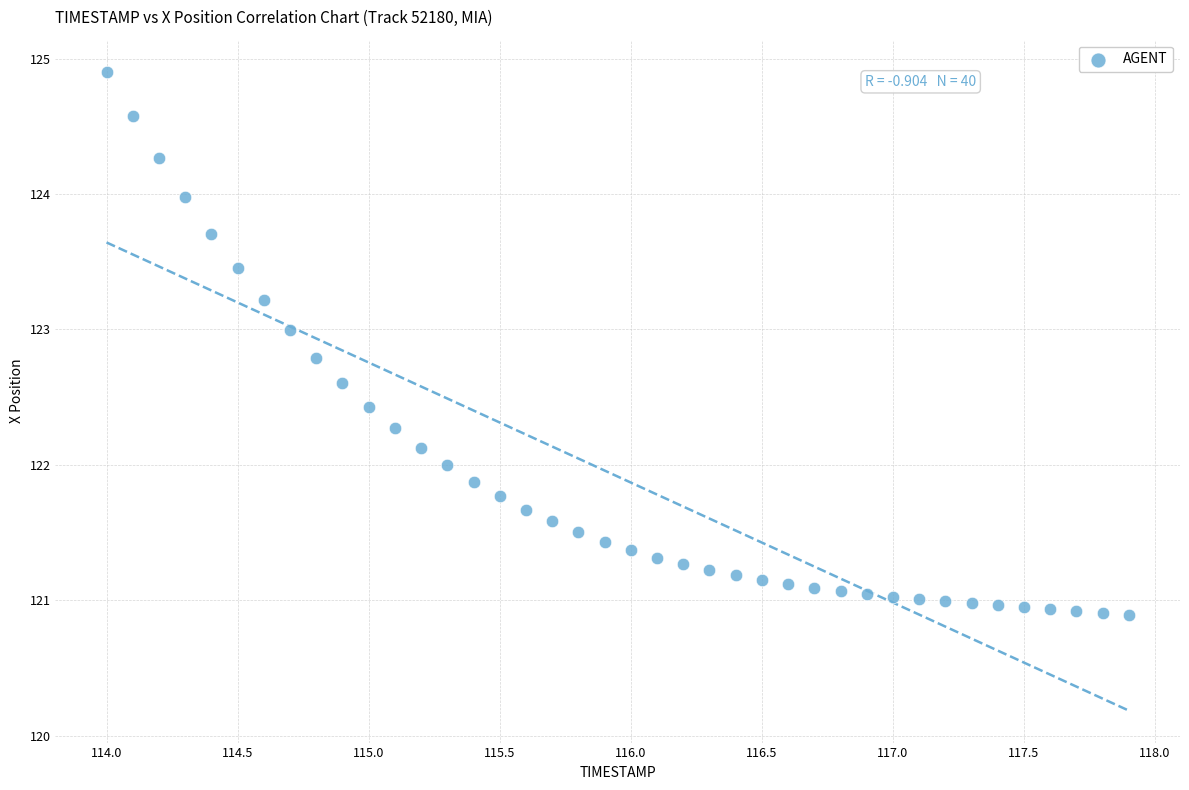

What is the range of Y values (max minus min)?

4.0